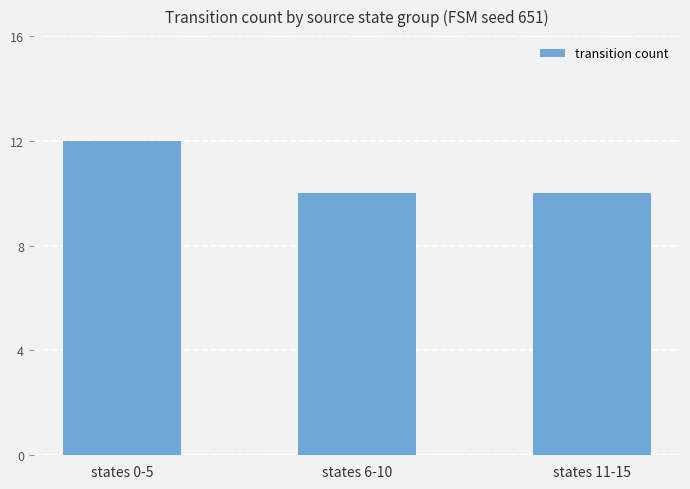

How many values are between 10 and 12?

3